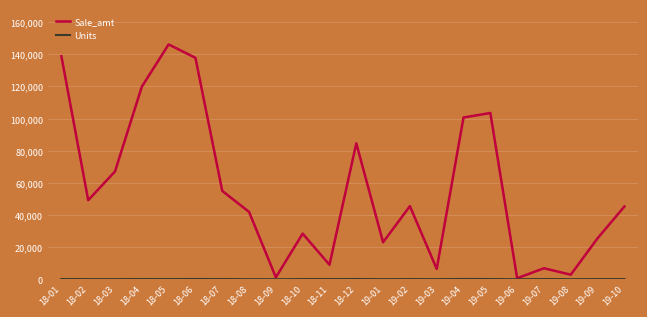

At which label does Sale_amt reach its peak?

18-05